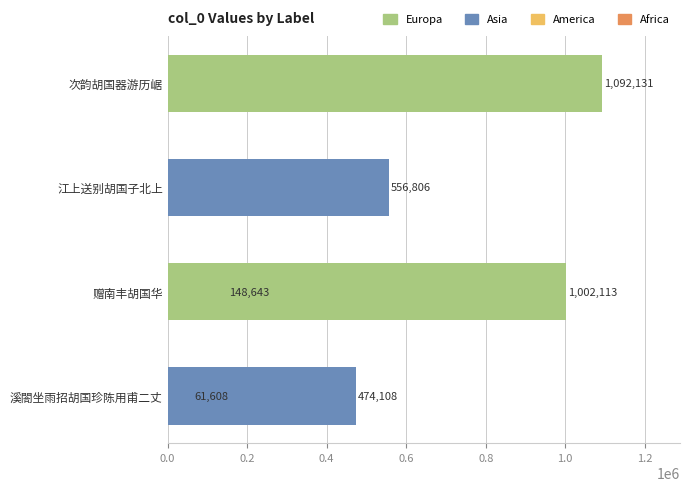

What is the difference between the maximum and second lowest values?

943488